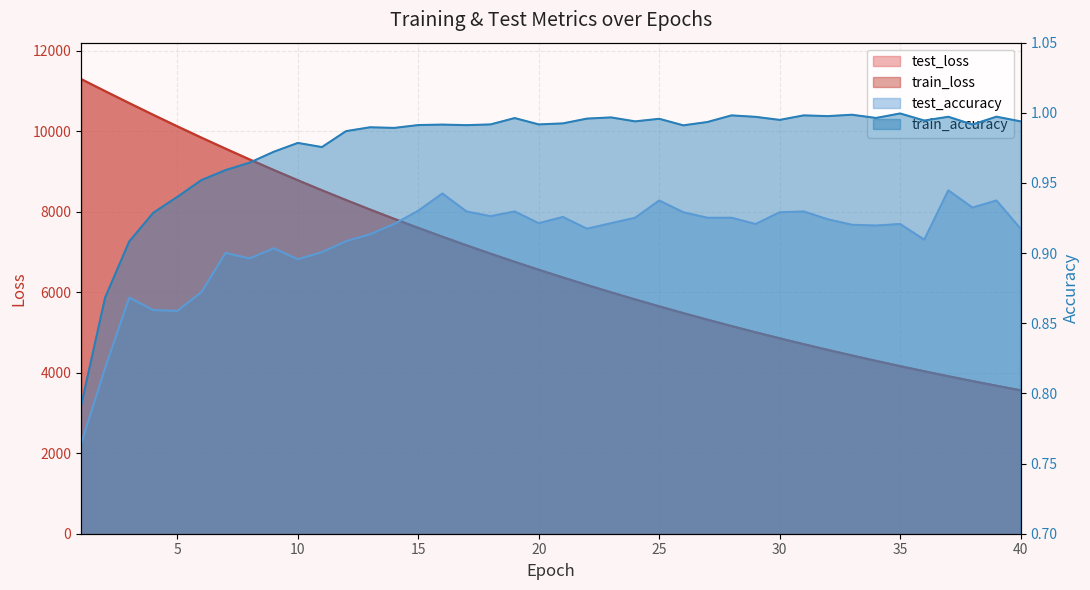

True or false: test_loss and test_accuracy intersect in this chart.

False